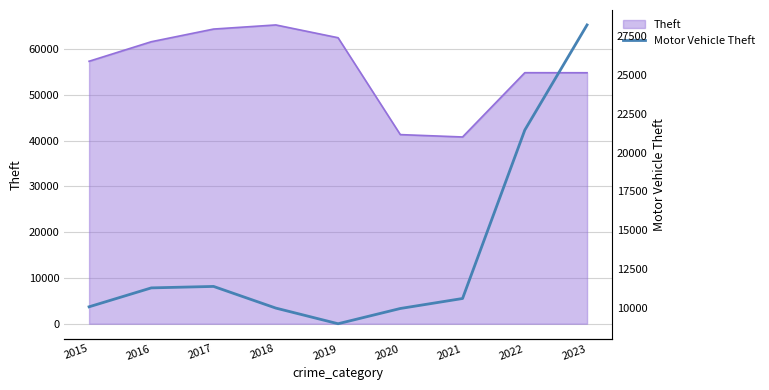

Reading left to right, extract all data points from this chart.

2015=10068	2016=11286	2017=11380	2018=9985	2019=8977	2020=9959	2021=10603	2022=21451	2023=28221